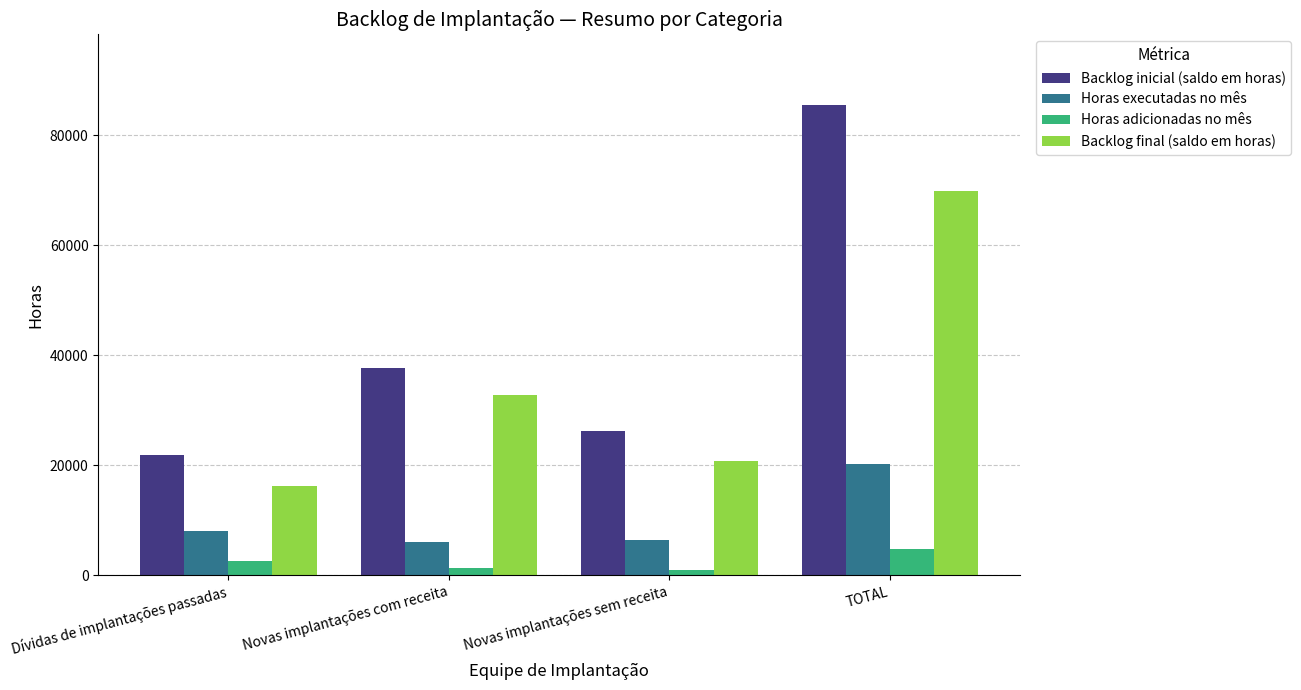

How many bars are there in each group?

4